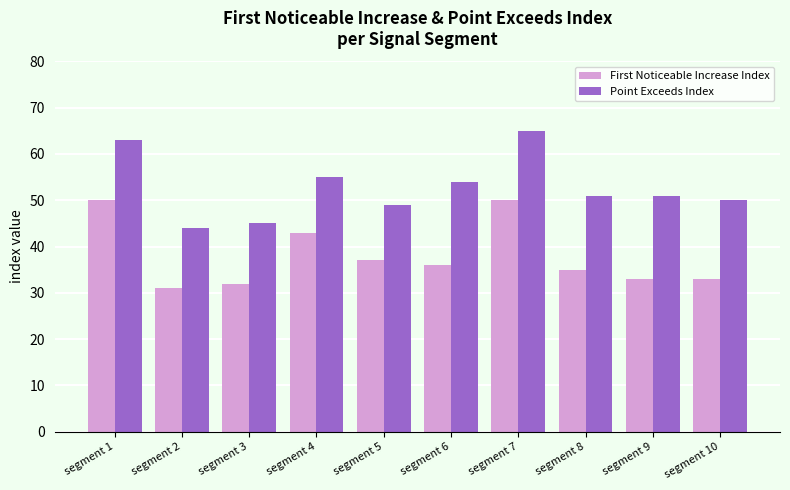

Read the First Noticeable Increase Index value at segment 8, to the nearest 5.

35